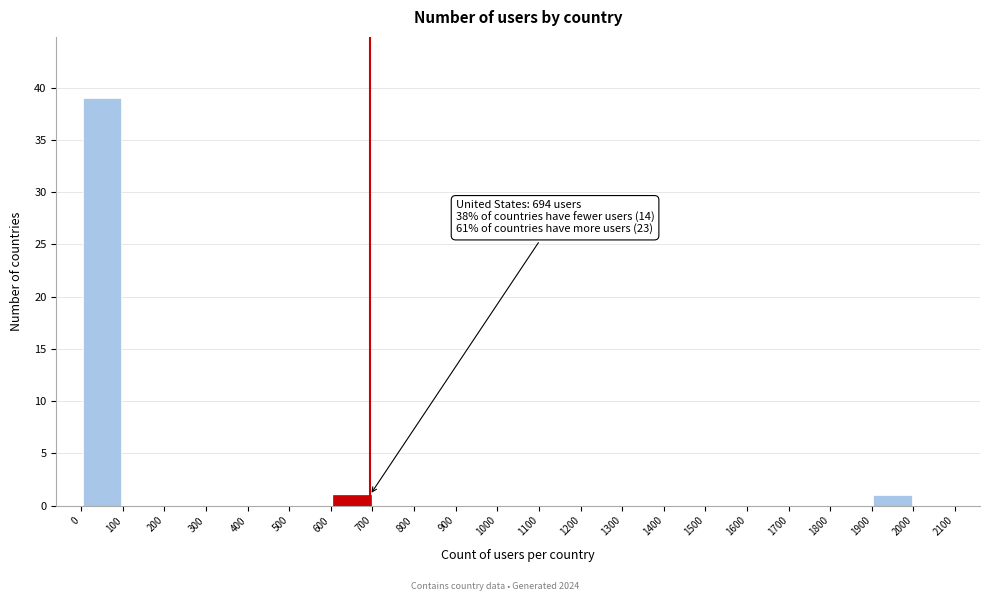

Over which range of the x-axis is the bar tallest?

0 to 100